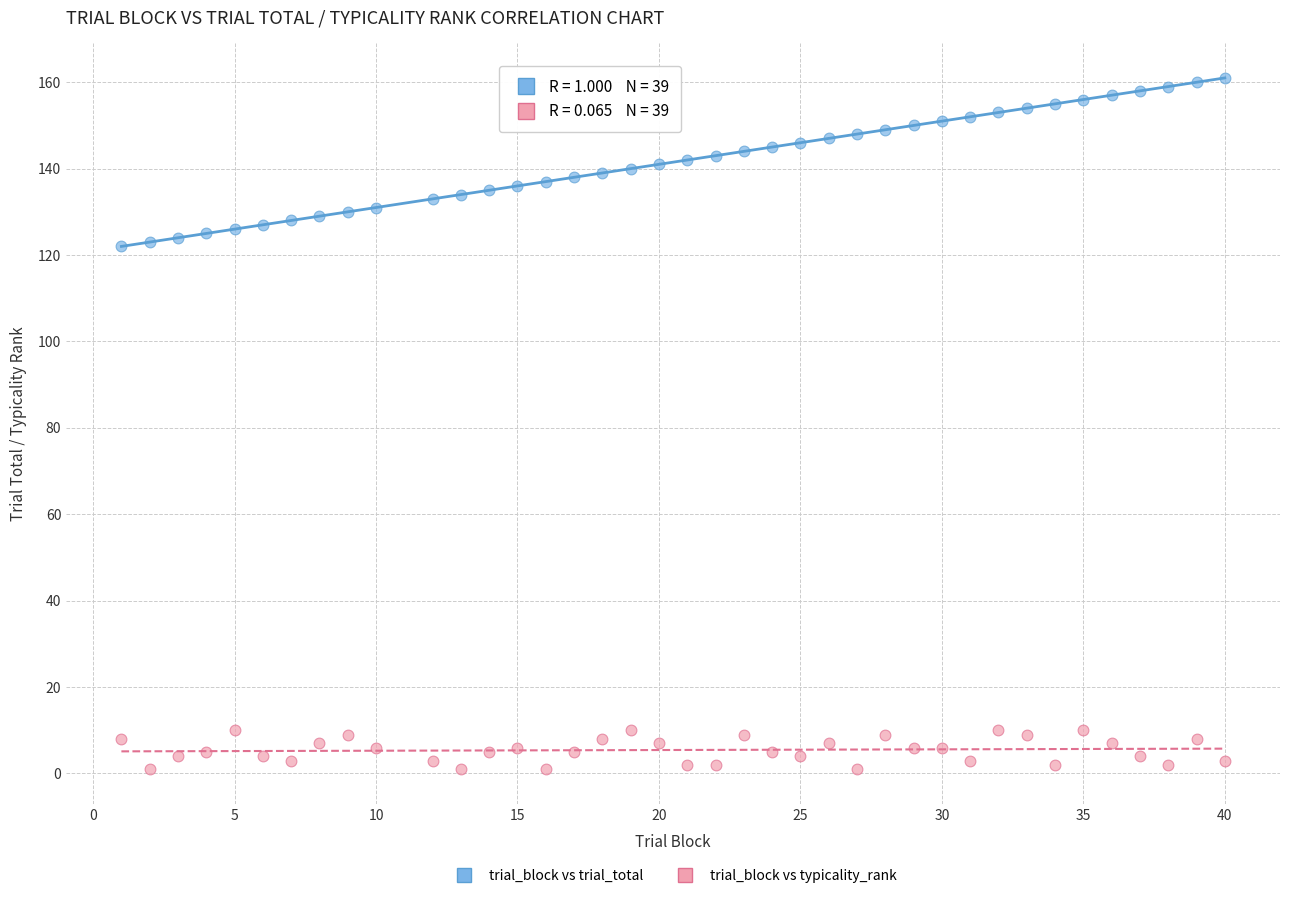

Across all data points, what is the range of X values (max minus min)?

39